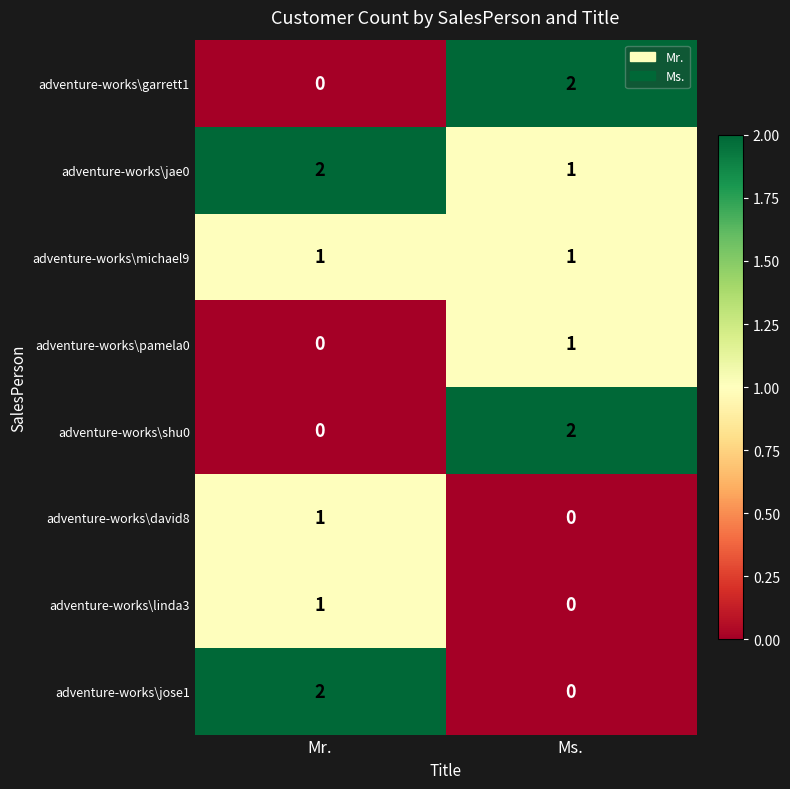

Is it true that adventure-works\shu0 equals 2 at Ms.?

True